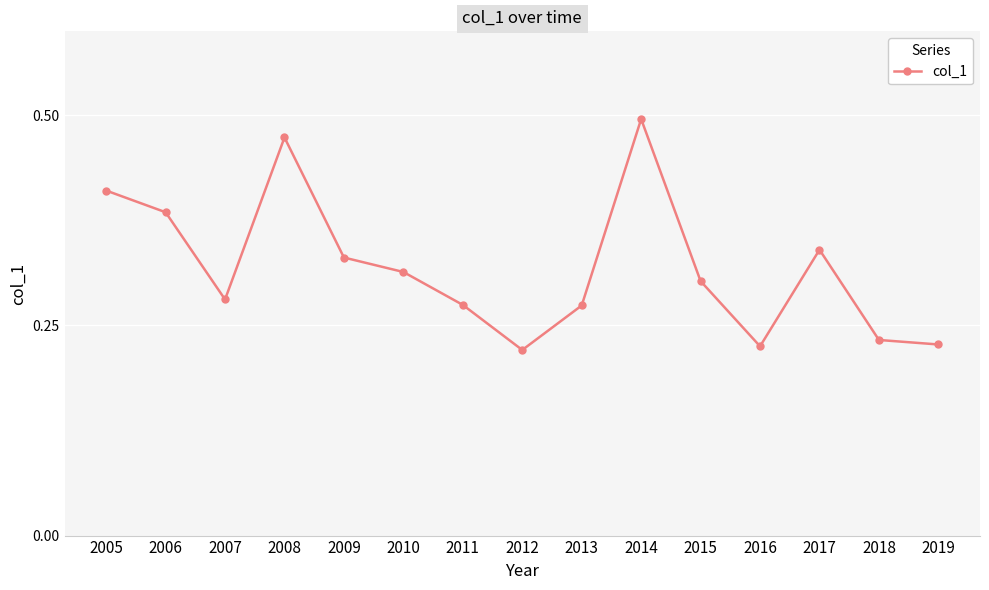

The chart shows a value of 0.4 at 2018. True or false?

False